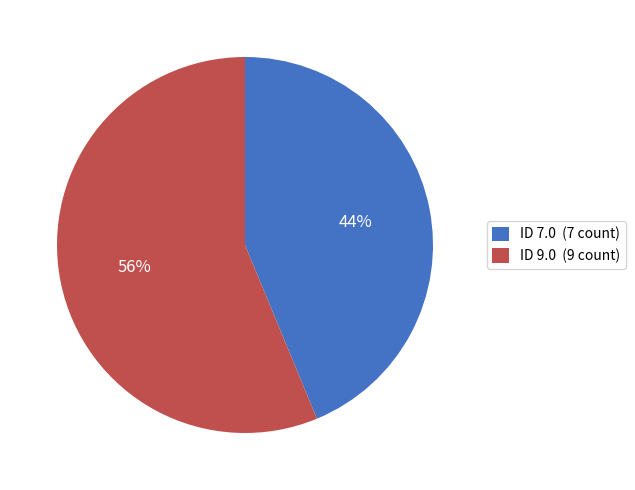

What is the largest slice in the pie chart?

ID 9.0 (9 count)